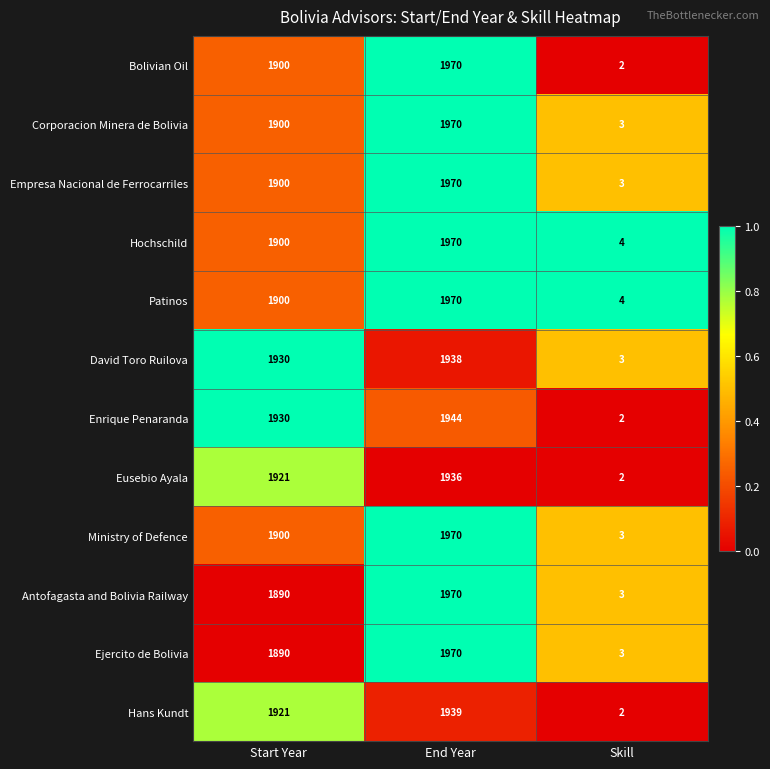

List the labels in order of Bolivian Oil value, smallest first.

Skill, Start Year, End Year